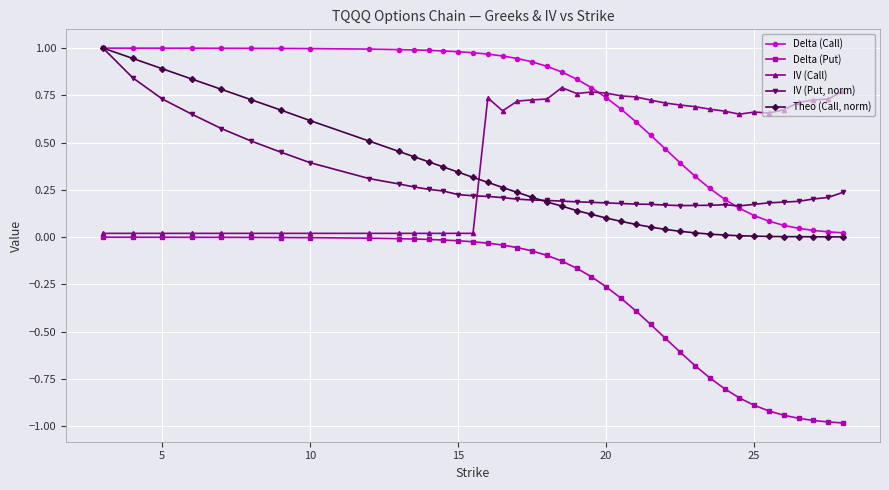

After their last crossing, which series has the higher values: IV (Call) or IV (Put, norm)?

IV (Call)